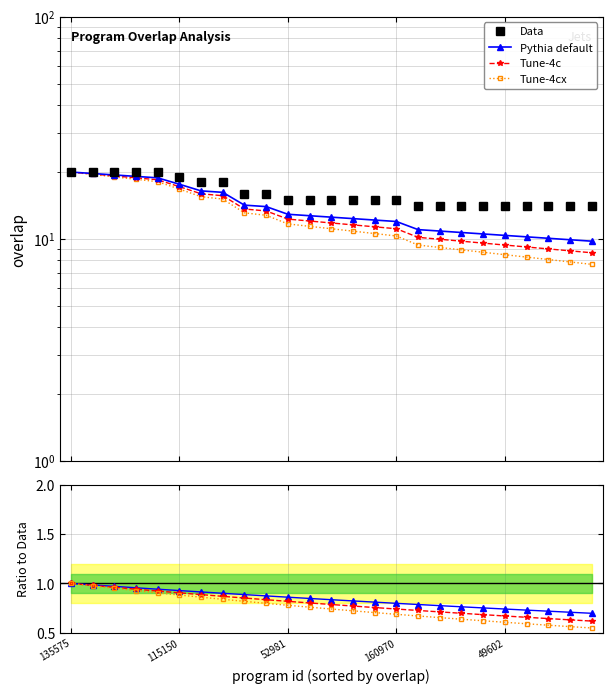

Is it true that Data equals 15.0 at 12?

True